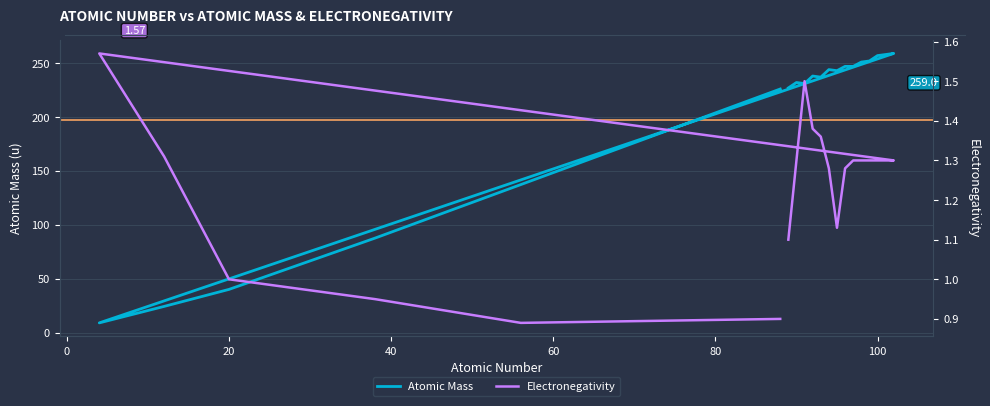

What is the minimum value shown in the chart?

0.9